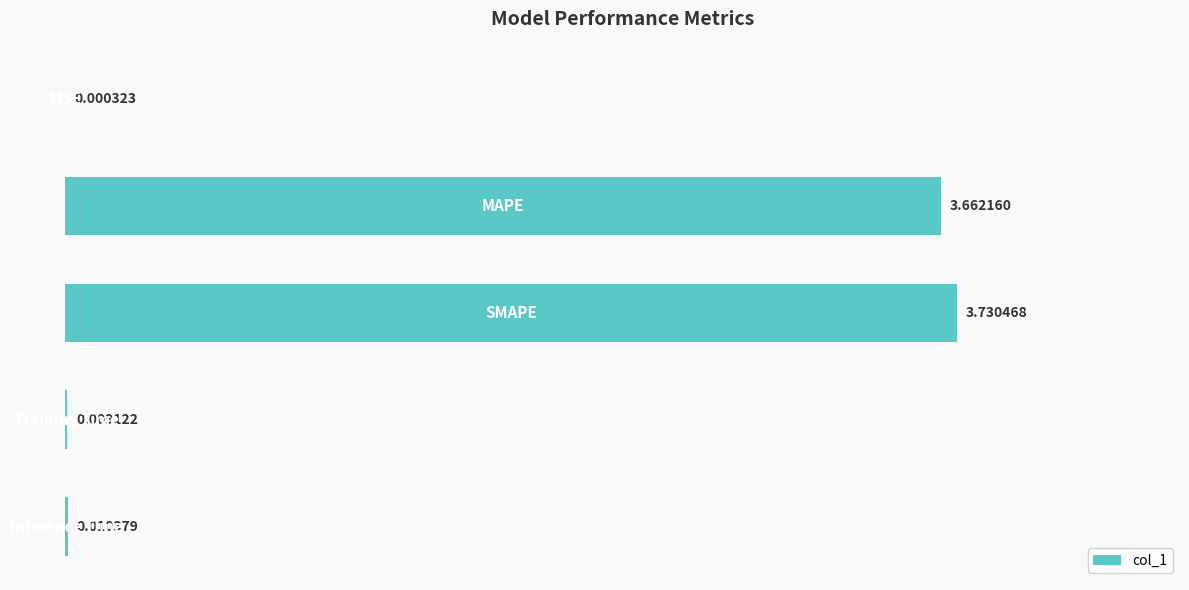

Are the bars horizontal?

Yes